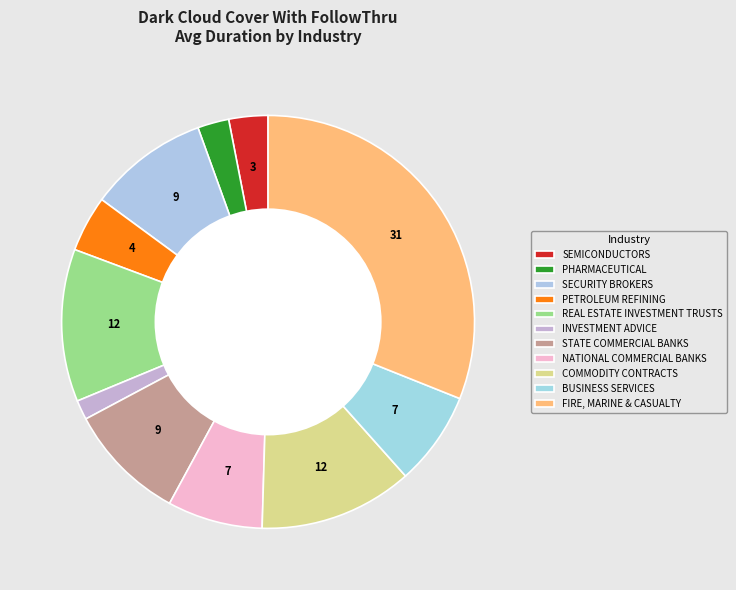

Rank the categories by value from highest to lowest.

FIRE, MARINE & CASUALTY, COMMODITY CONTRACTS, REAL ESTATE INVESTMENT TRUSTS, SECURITY BROKERS, STATE COMMERCIAL BANKS, NATIONAL COMMERCIAL BANKS, BUSINESS SERVICES, PETROLEUM REFINING, SEMICONDUCTORS, PHARMACEUTICAL, INVESTMENT ADVICE